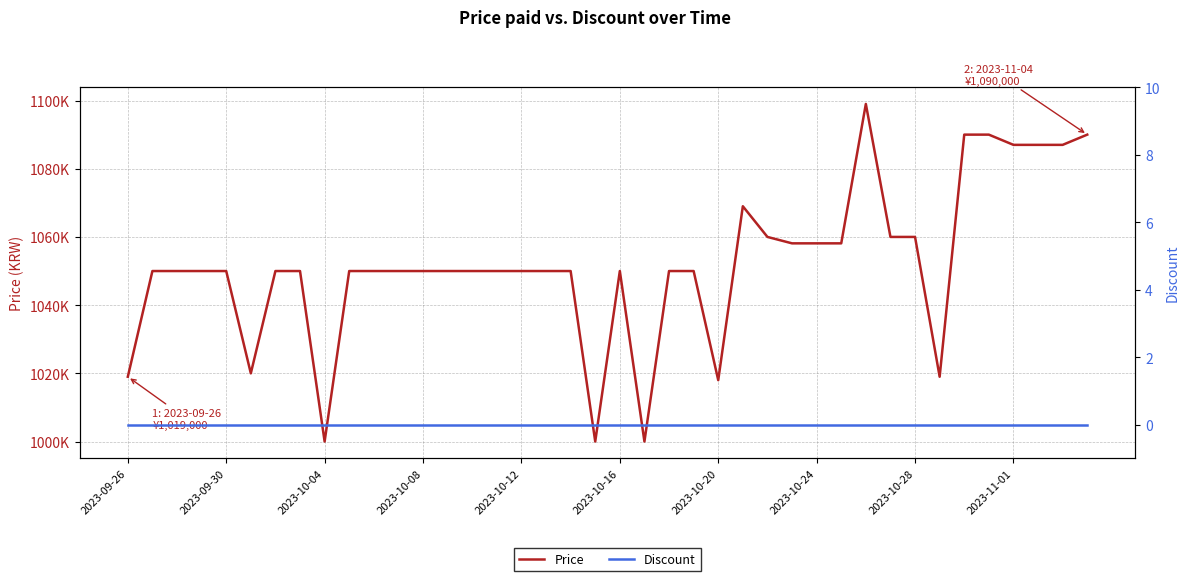

What is the difference between the maximum and second lowest values in the Price series?

99000